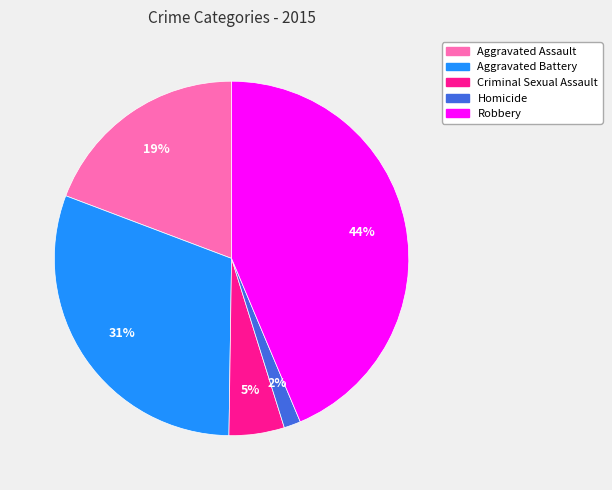

Is there a majority slice in this chart?

No